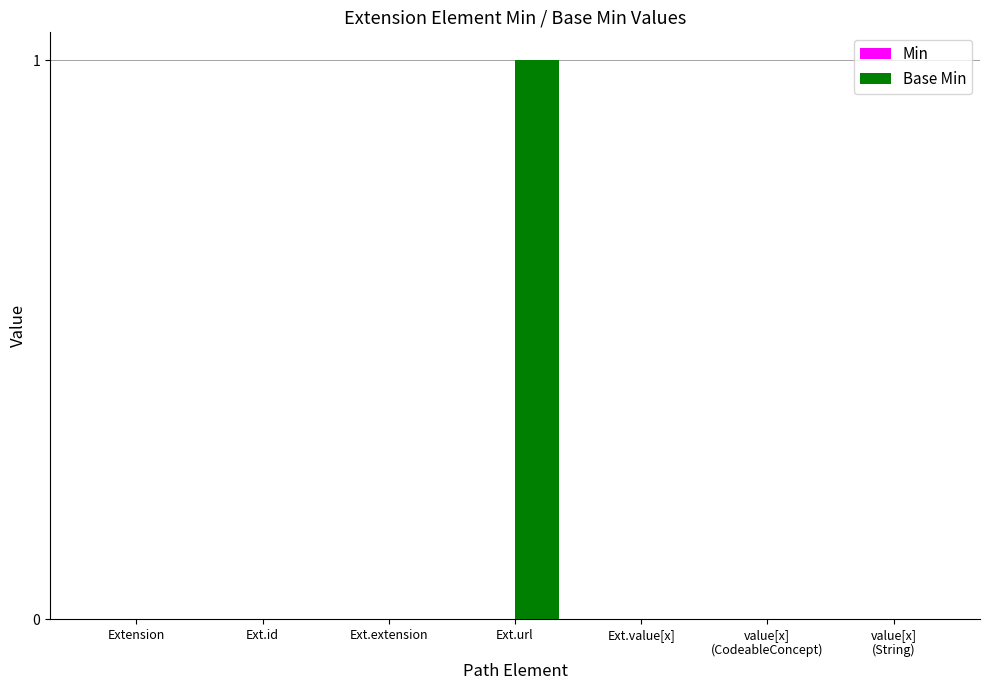

Is it true that the value at Ext.url is 0?

False